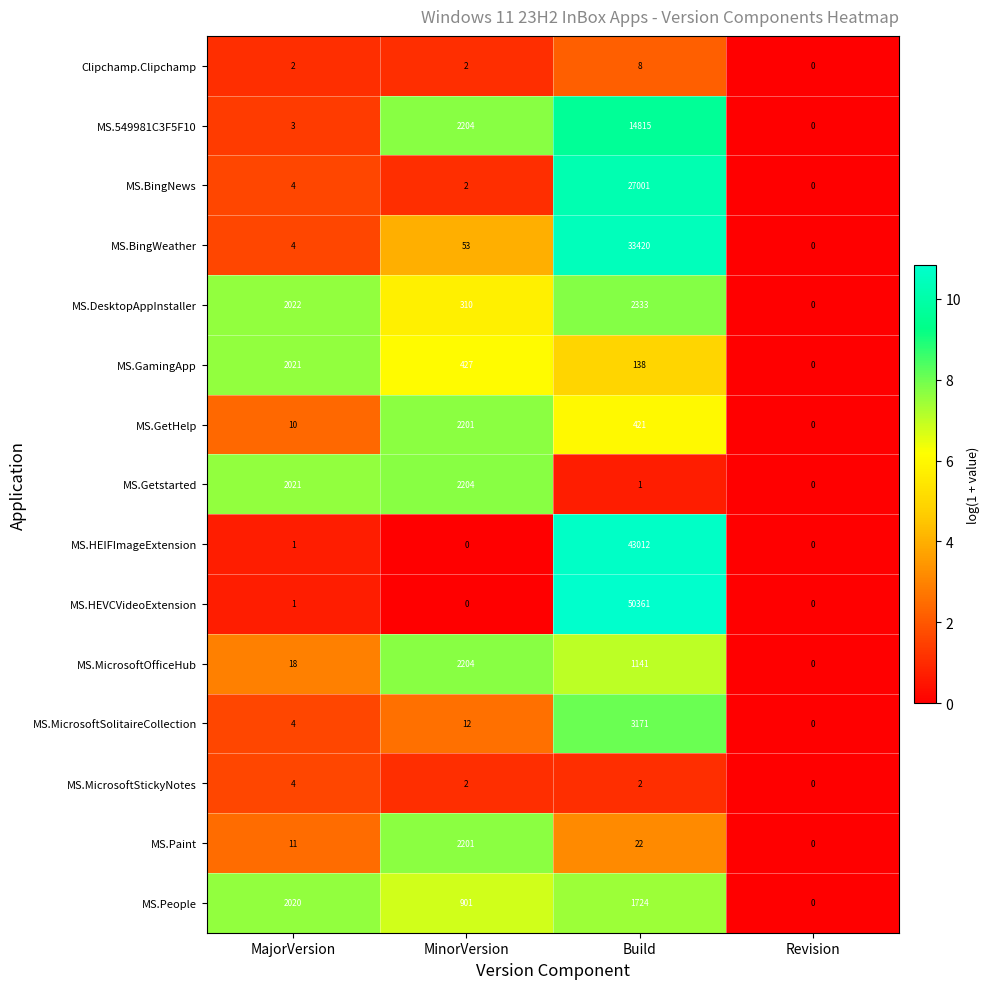

What is the spread (max minus min) of values at Build?

50360